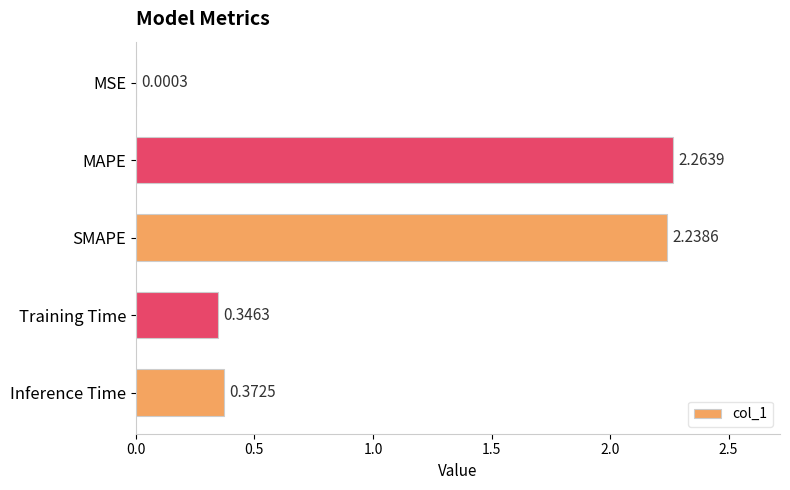

Which has a higher value, SMAPE or MAPE?

MAPE